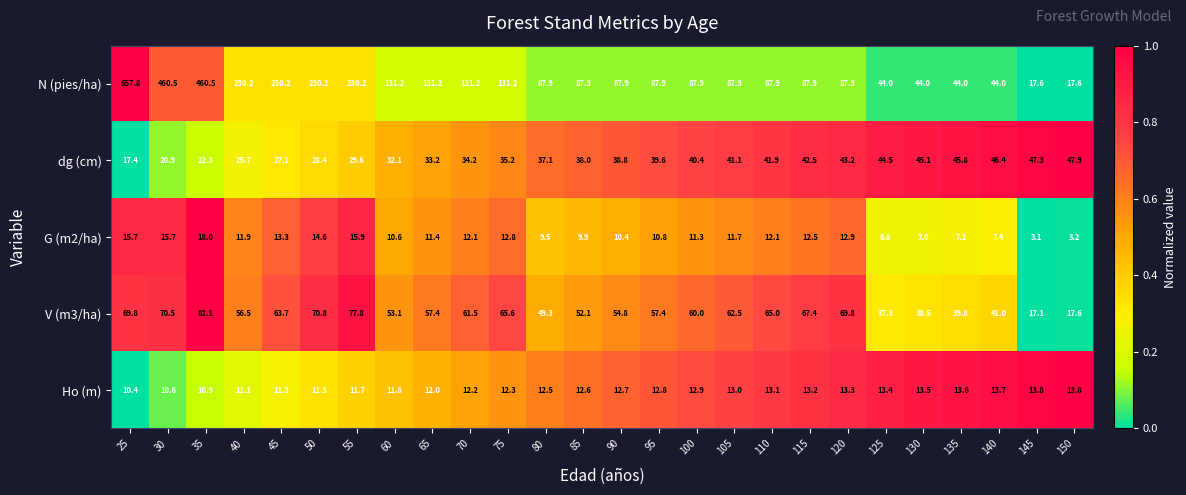

The dg (cm) series shows 11.8 at 135. True or false?

False